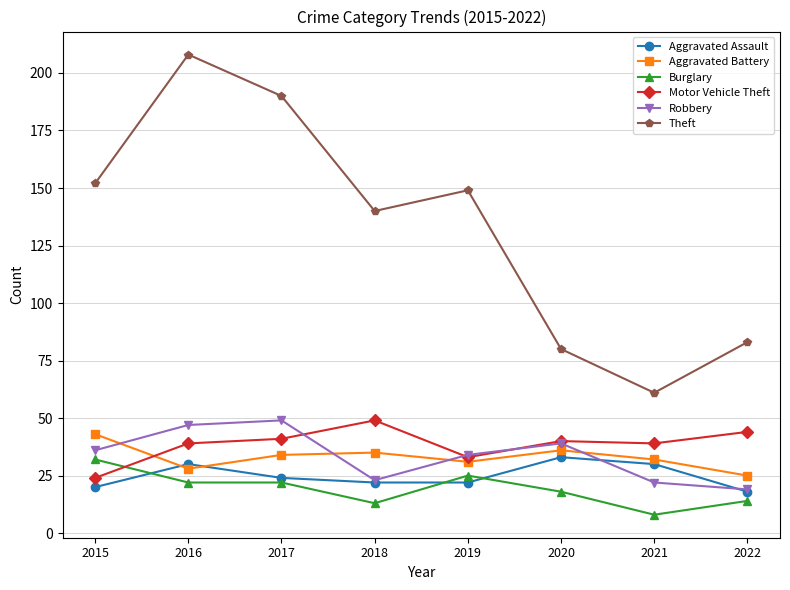

What is the sum of all Aggravated Battery values?

264